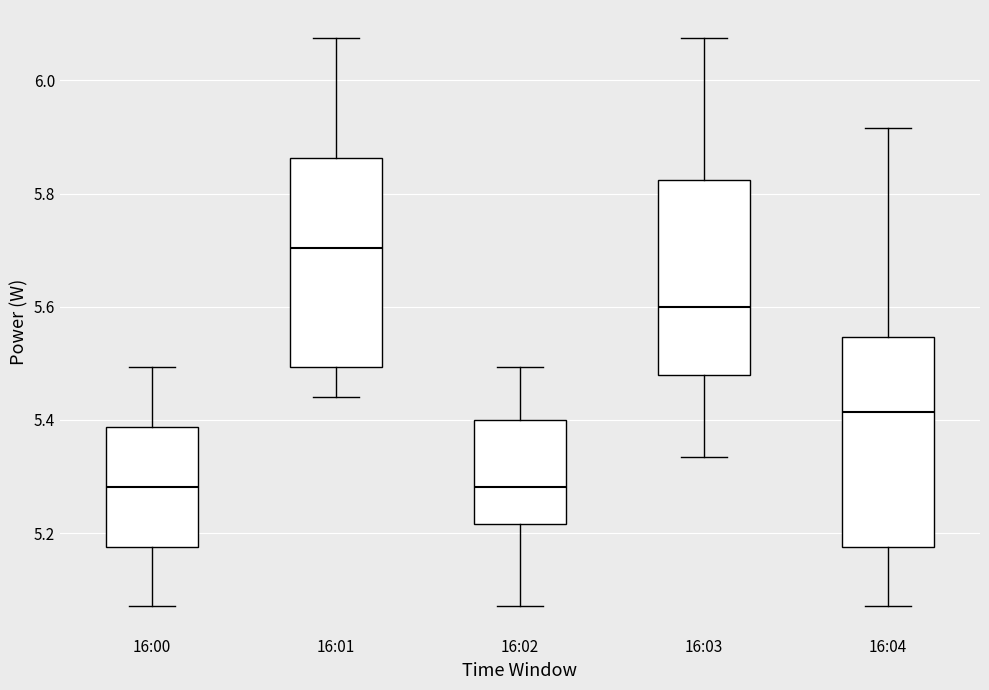

Reading left to right, transcribe this box plot: for each box, give where its median line is, the range the box spans, and where its two whiskers end, as read against the y-axis. The values are not printed on the chart, so give them approximately, as read against the axis.

16:00: median 5.28, box 5.18 to 5.38, whiskers 5.08 to 5.50
16:01: median 5.70, box 5.50 to 5.86, whiskers 5.44 to 6.08
16:02: median 5.28, box 5.22 to 5.40, whiskers 5.08 to 5.50
16:03: median 5.60, box 5.48 to 5.82, whiskers 5.34 to 6.08
16:04: median 5.42, box 5.18 to 5.54, whiskers 5.08 to 5.92